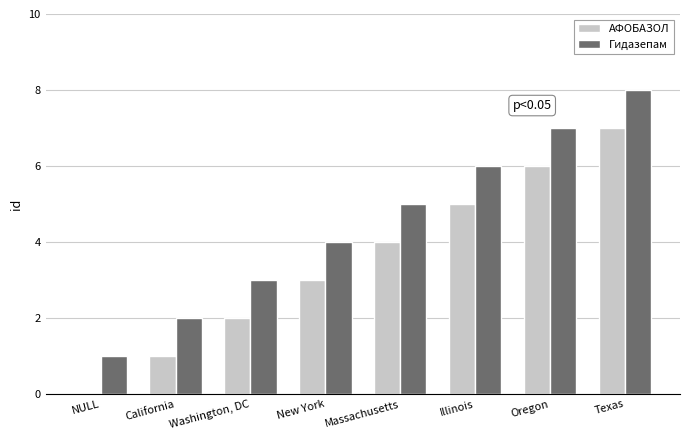

What is the highest value of the АФОБАЗОЛ series?

7